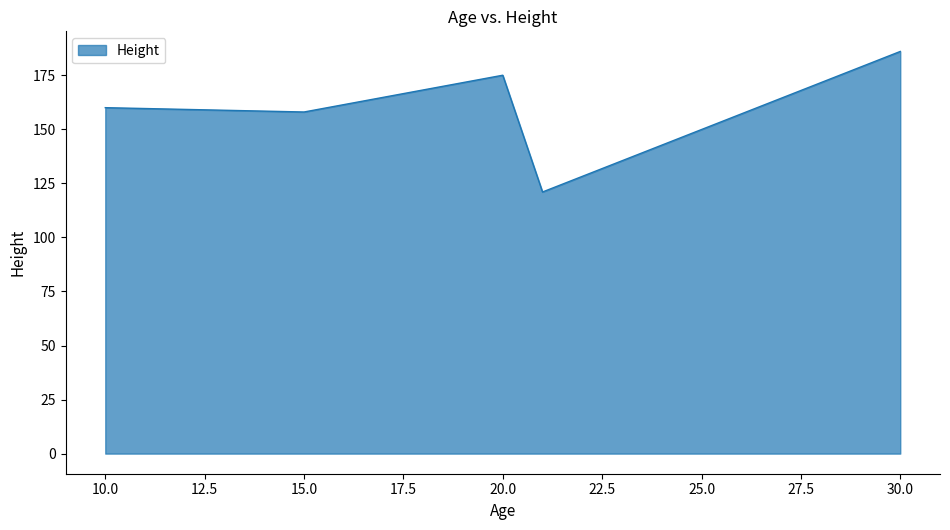

What is the maximum value shown in the chart?

186